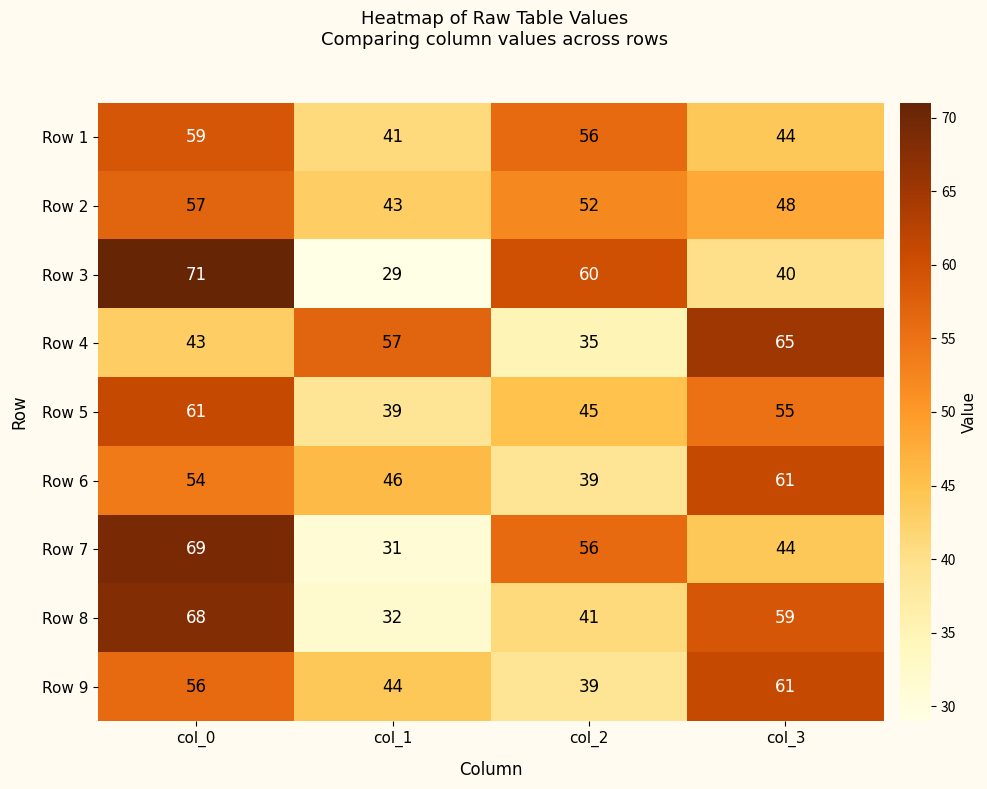

What is the minimum value shown in the chart?

29